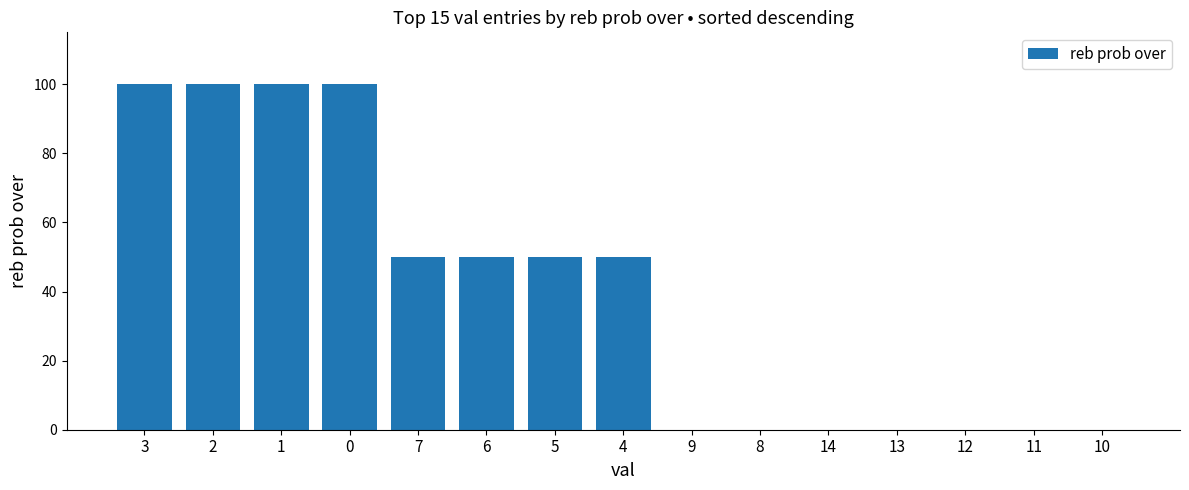

Between 5 and 10, which is larger?

5